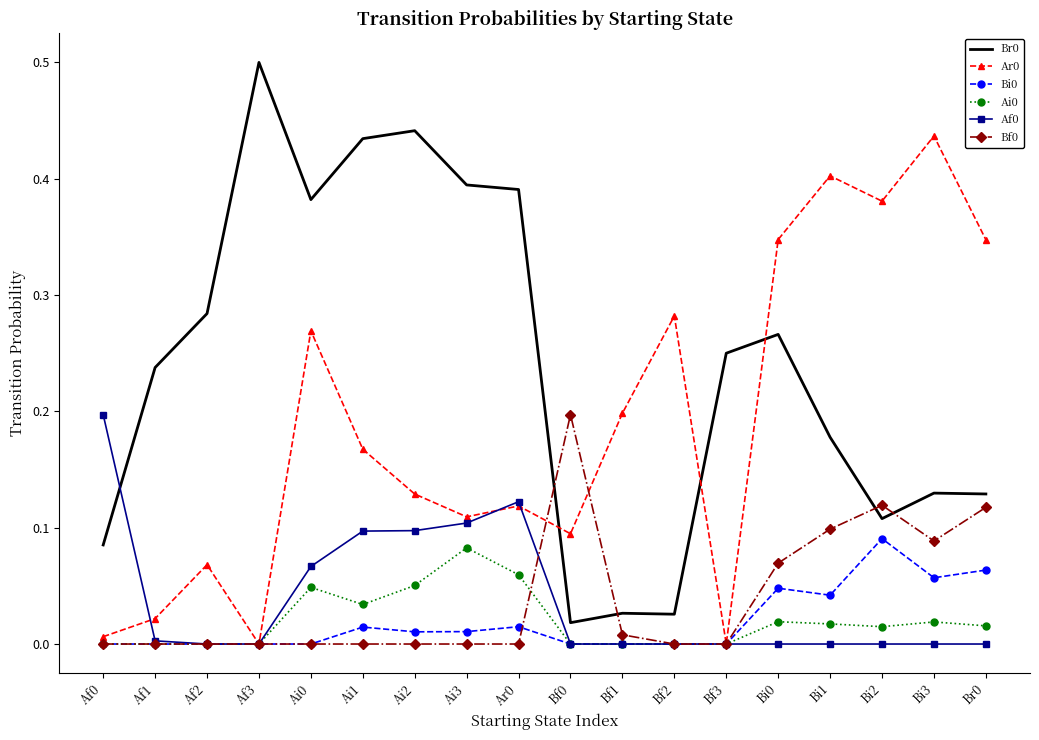

What position from the left is Bf2?

12